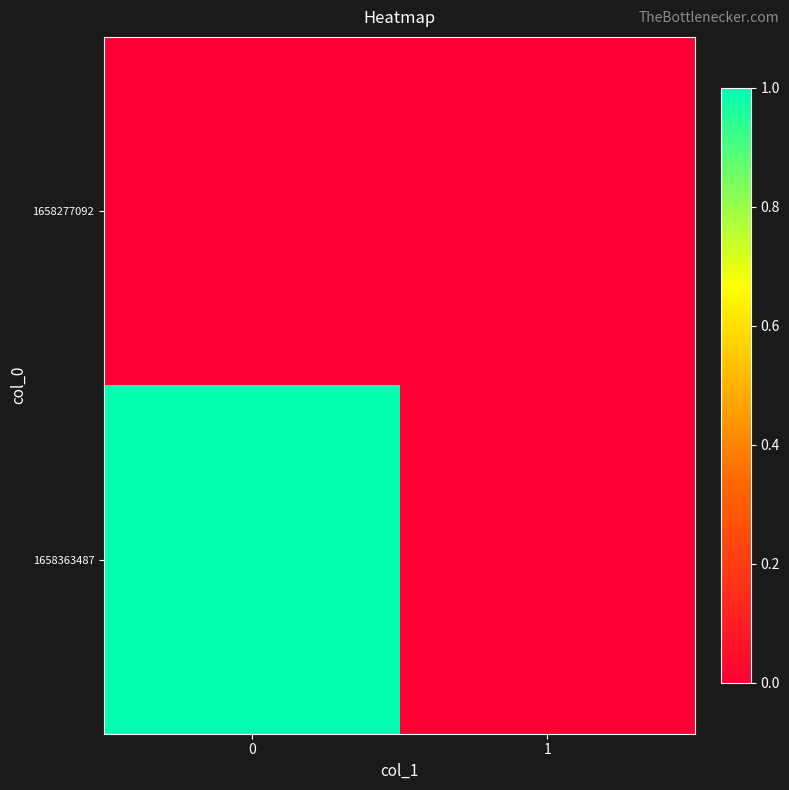

Reading left to right, transcribe all the data shown in this chart.

1658277092: 0=0	1=0
1658363487: 0=1	1=0